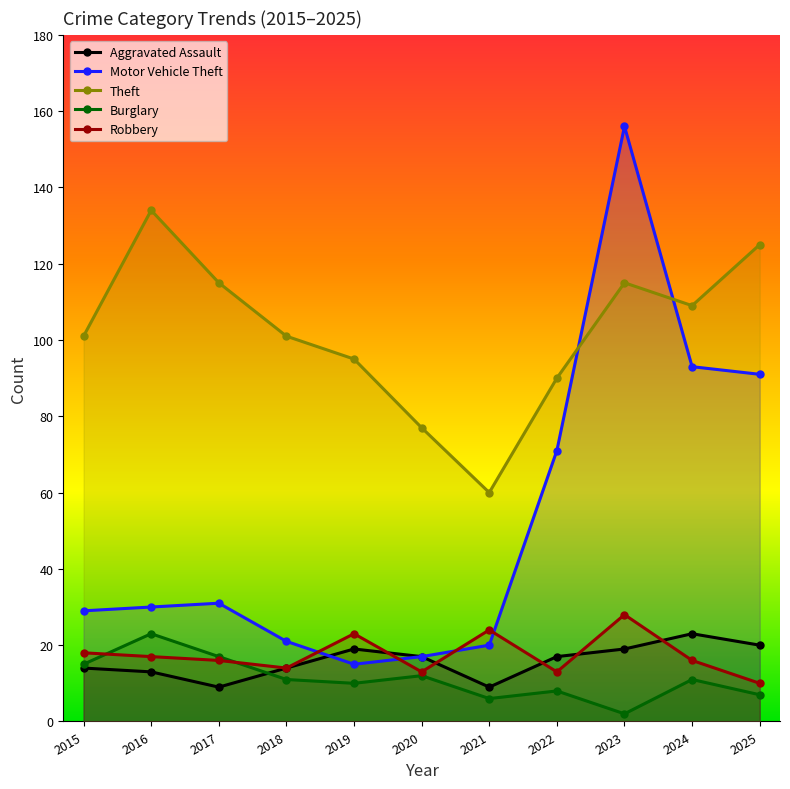

Rank the categories by Motor Vehicle Theft value from highest to lowest.

2023, 2024, 2025, 2022, 2017, 2016, 2015, 2018, 2021, 2020, 2019